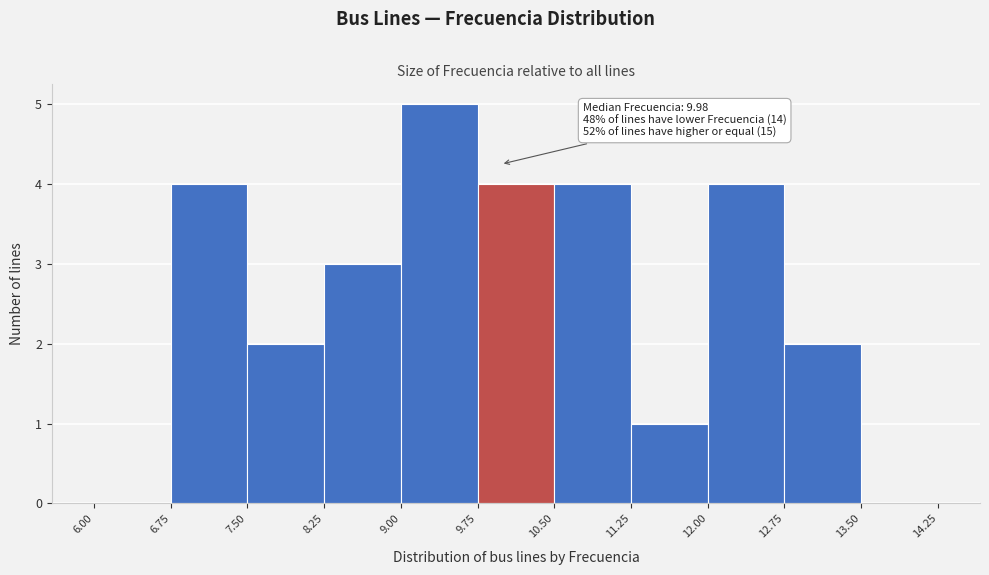

Which range on the x-axis has the tallest bar?

9.00 to 9.75